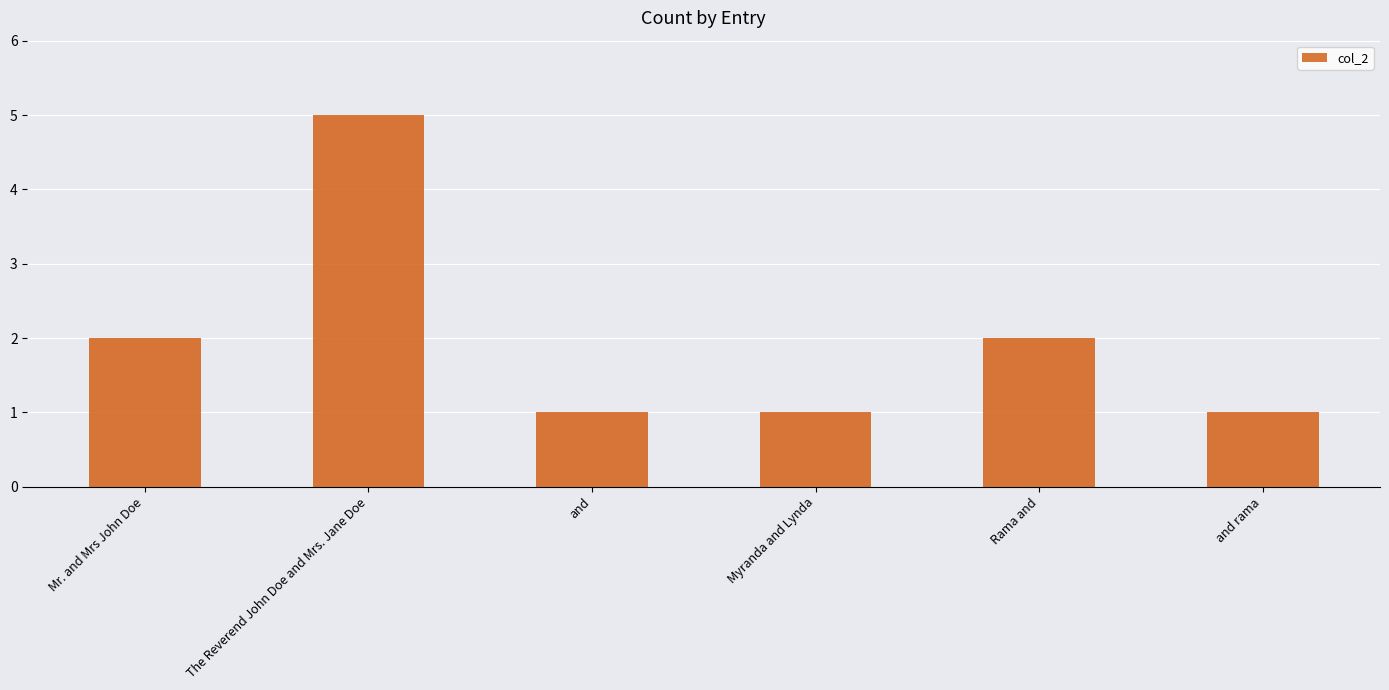

Reading right to left, transcribe all the data shown in this chart.

and rama=1	Rama and=2	Myranda and Lynda=1	and=1	The Reverend John Doe and Mrs. Jane Doe=5	Mr. and Mrs John Doe=2